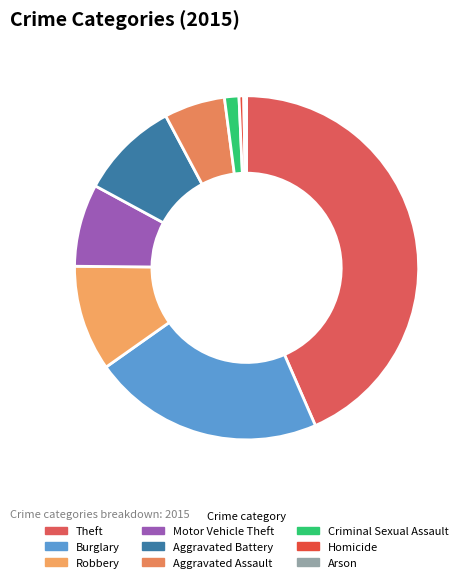

To the nearest percent, what percentage of the pie is Aggravated Assault?

6%